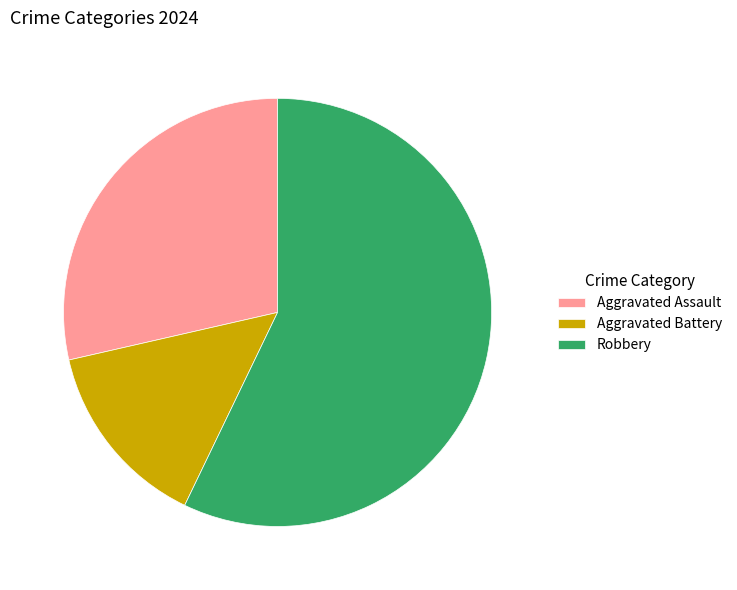

Is there any slice that represents more than half of the pie?

Yes